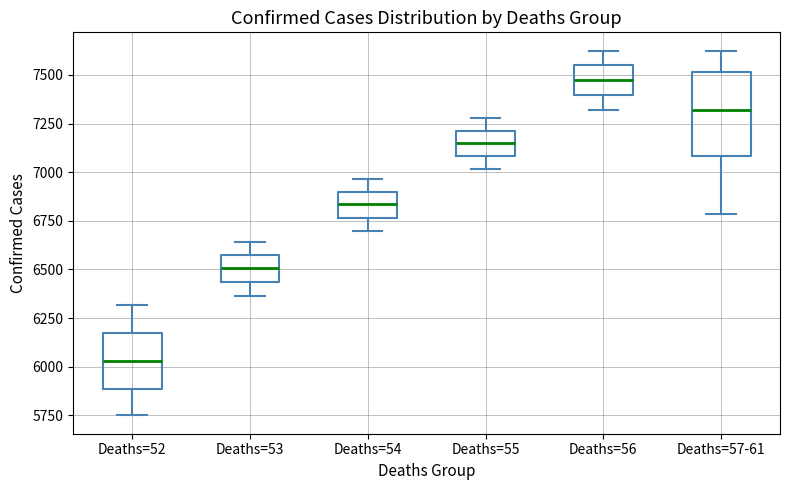

Where does the lower whisker of the box for Deaths=52 end on the y-axis? The values are not printed on the chart, so give them approximately, as read against the axis.

5750